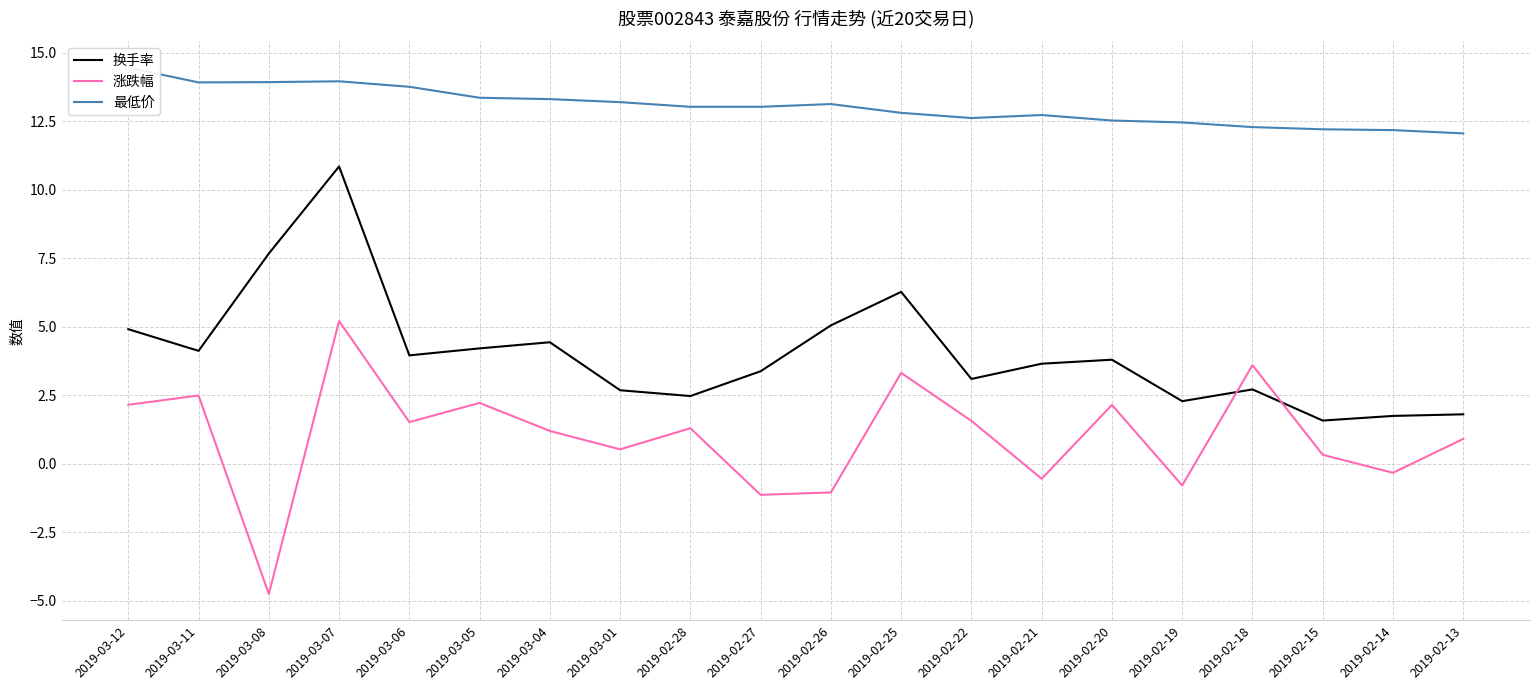

The value of 最低价 at 2019-02-28 is 22.3. True or false?

False